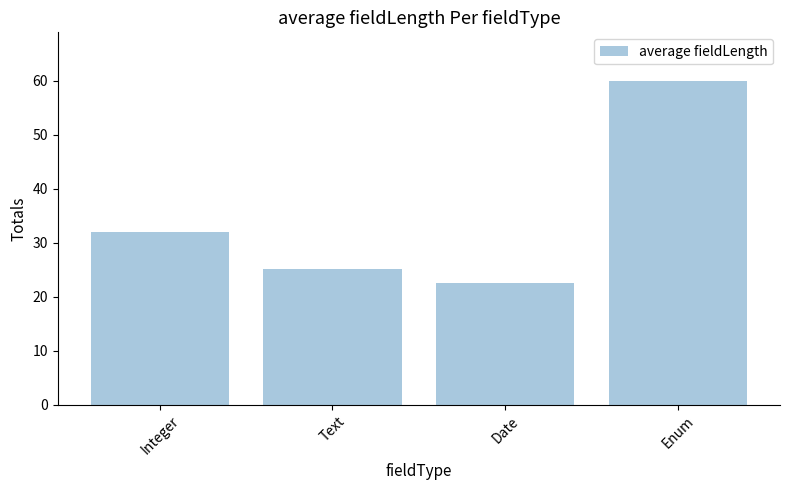

List the labels in order of value, smallest first.

Date, Text, Integer, Enum